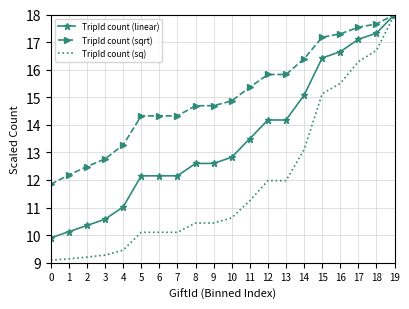

True or false: TripId count (sqrt) has a value of 18.0 at 19.

True